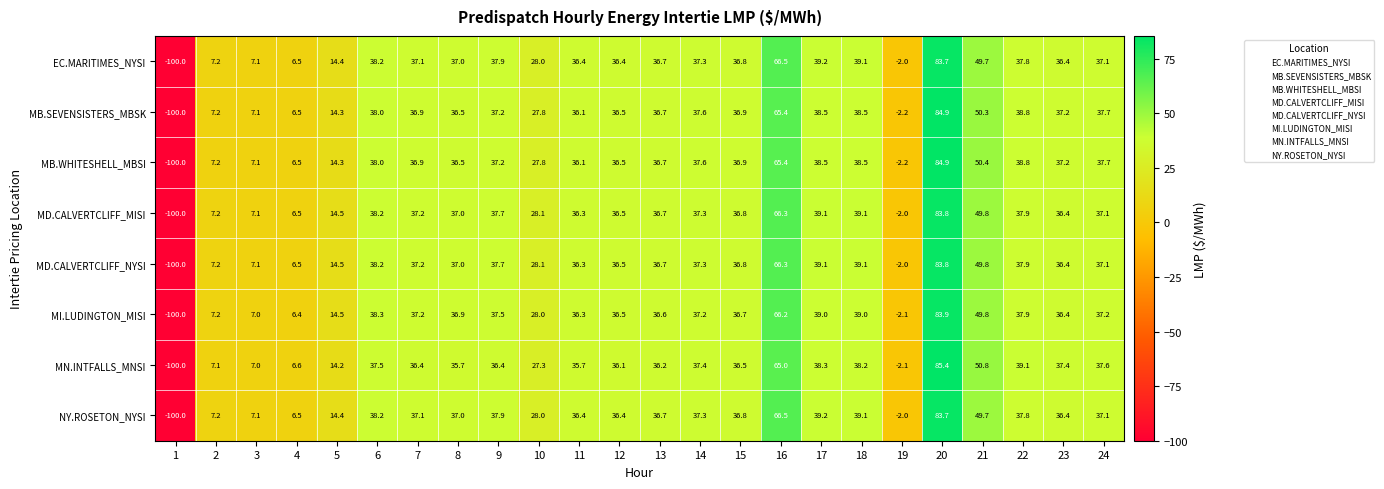

How many positive values does the MB.SEVENSISTERS_MBSK series have?

22